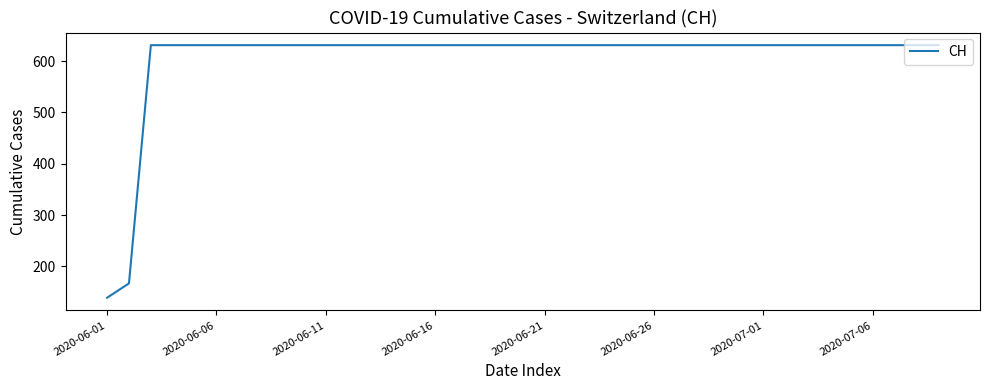

What is the difference between the maximum and minimum values?

492